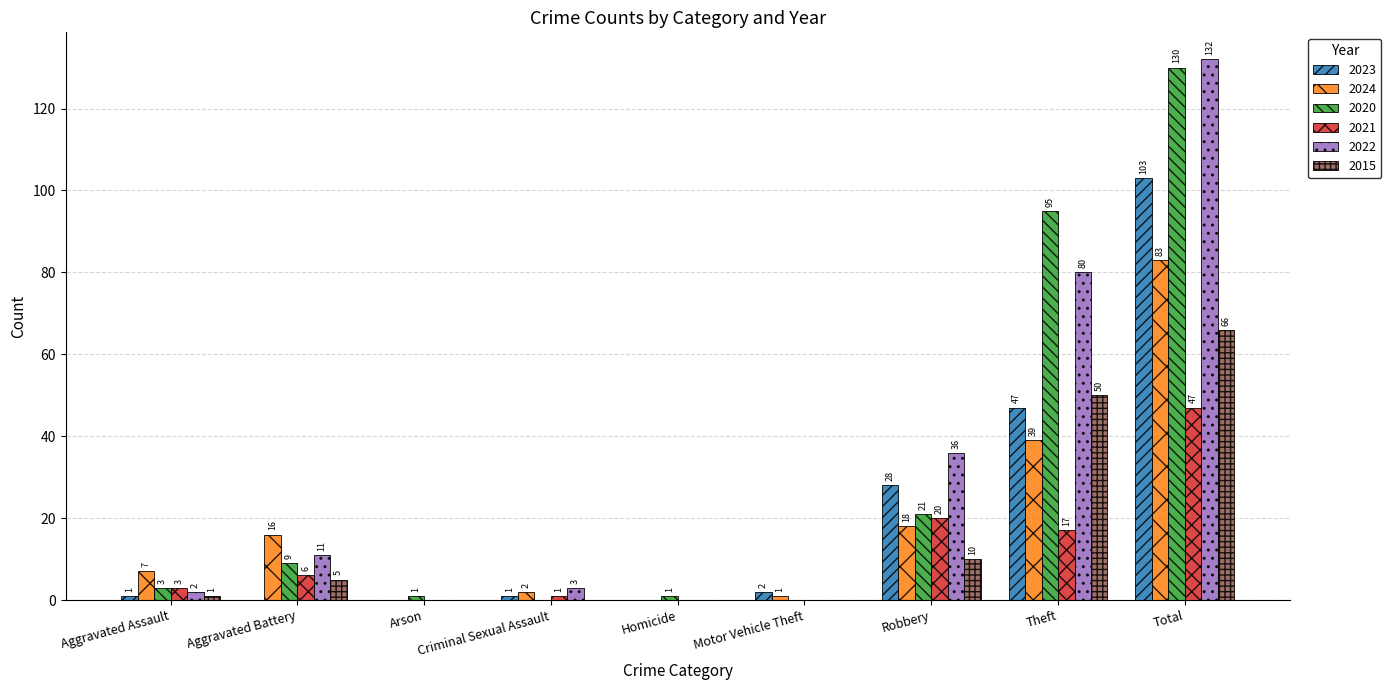

Reading left to right, transcribe all the data shown in this chart.

2023: Aggravated Assault=1	Aggravated Battery=0	Arson=0	Criminal Sexual Assault=1	Homicide=0	Motor Vehicle Theft=2	Robbery=28	Theft=47	Total=103
2024: Aggravated Assault=7	Aggravated Battery=16	Arson=0	Criminal Sexual Assault=2	Homicide=0	Motor Vehicle Theft=1	Robbery=18	Theft=39	Total=83
2020: Aggravated Assault=3	Aggravated Battery=9	Arson=1	Criminal Sexual Assault=0	Homicide=1	Motor Vehicle Theft=0	Robbery=21	Theft=95	Total=130
2021: Aggravated Assault=3	Aggravated Battery=6	Arson=0	Criminal Sexual Assault=1	Homicide=0	Motor Vehicle Theft=0	Robbery=20	Theft=17	Total=47
2022: Aggravated Assault=2	Aggravated Battery=11	Arson=0	Criminal Sexual Assault=3	Homicide=0	Motor Vehicle Theft=0	Robbery=36	Theft=80	Total=132
2015: Aggravated Assault=1	Aggravated Battery=5	Arson=0	Criminal Sexual Assault=0	Homicide=0	Motor Vehicle Theft=0	Robbery=10	Theft=50	Total=66